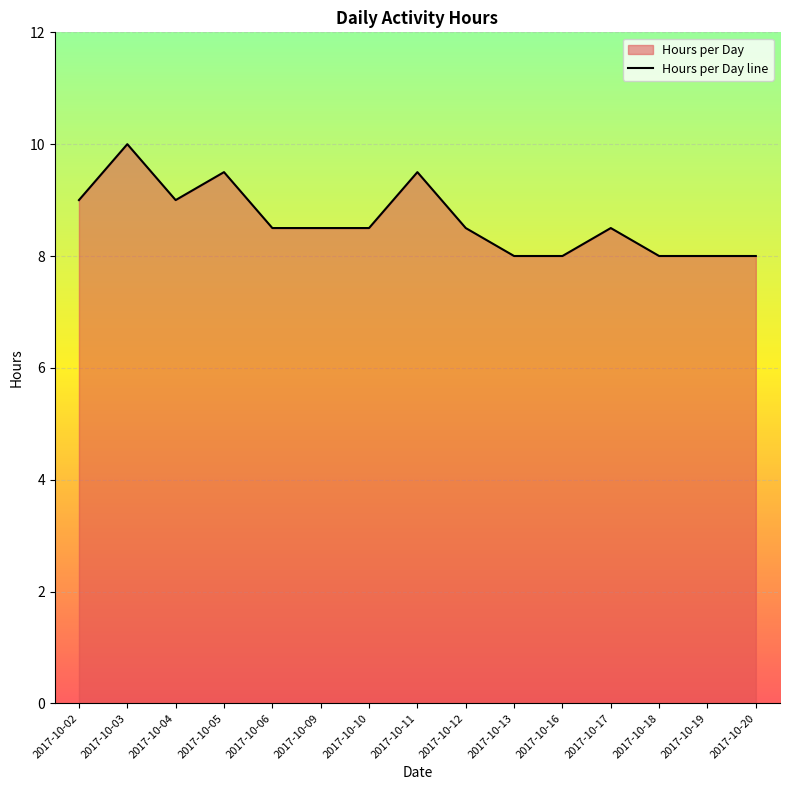

Is it true that the value at 2017-10-16 is 8.0?

True